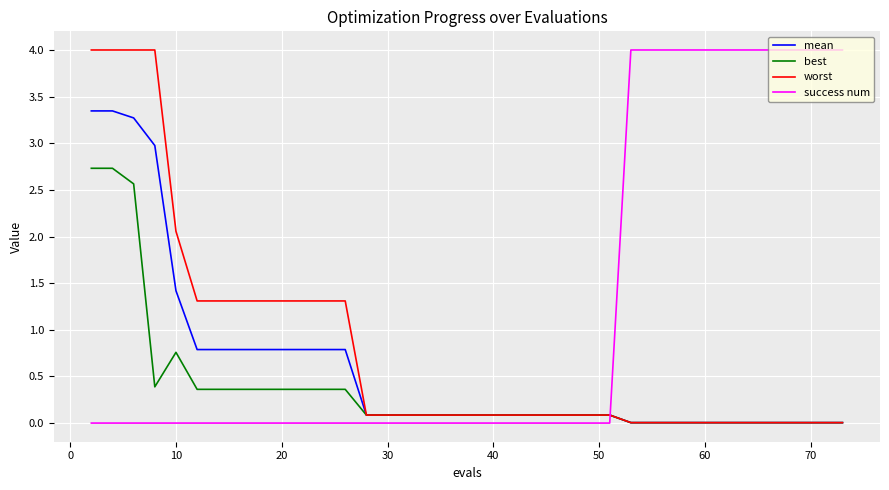

What is the maximum value shown in the chart?

4.0